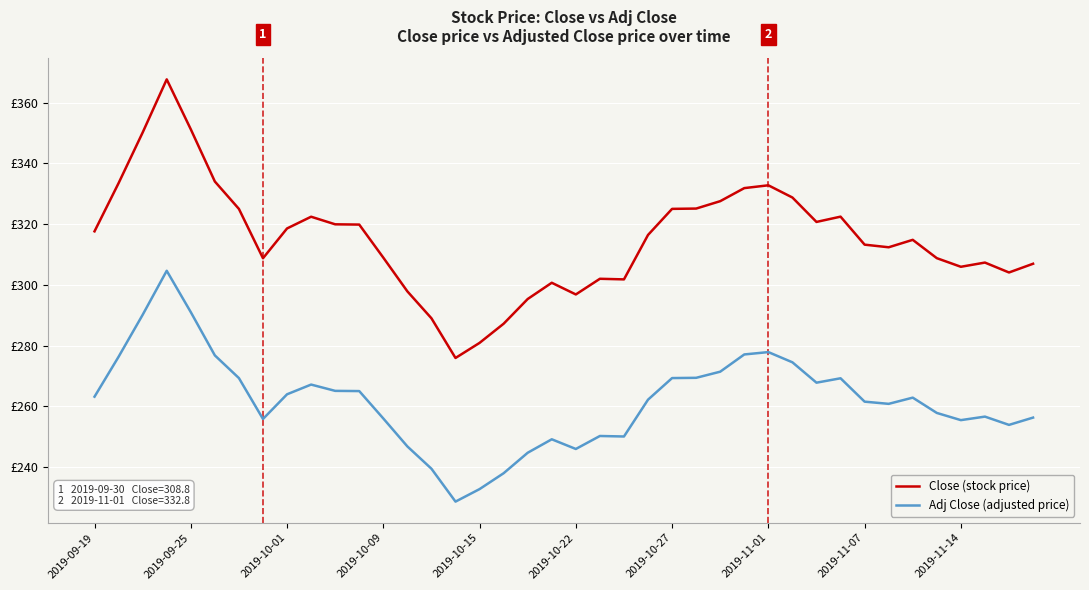

True or false: Close (stock price) has more than 1 interior local peaks.

True